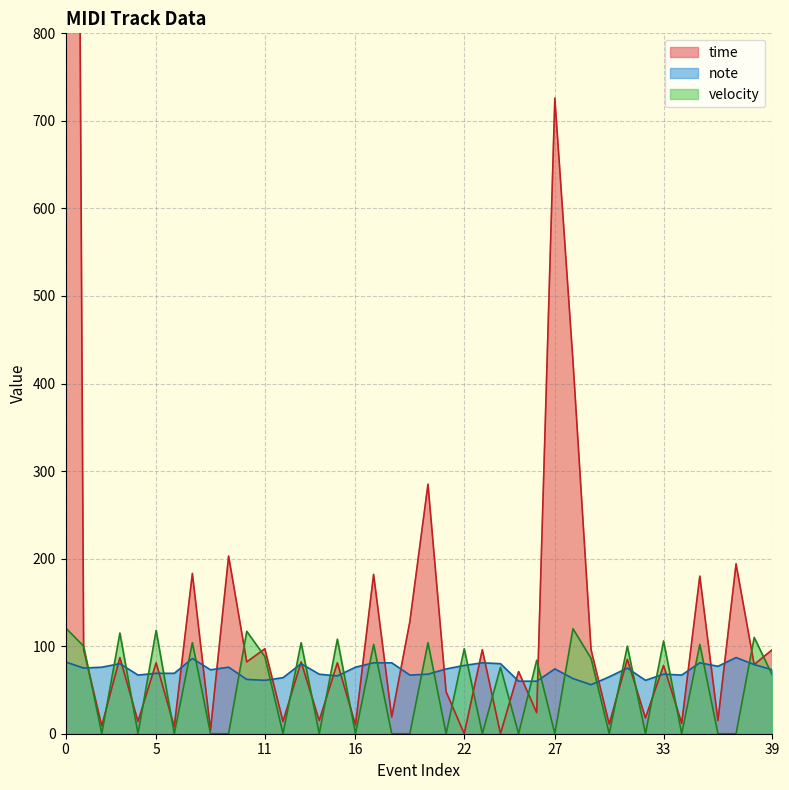

What is the maximum value for velocity?

121